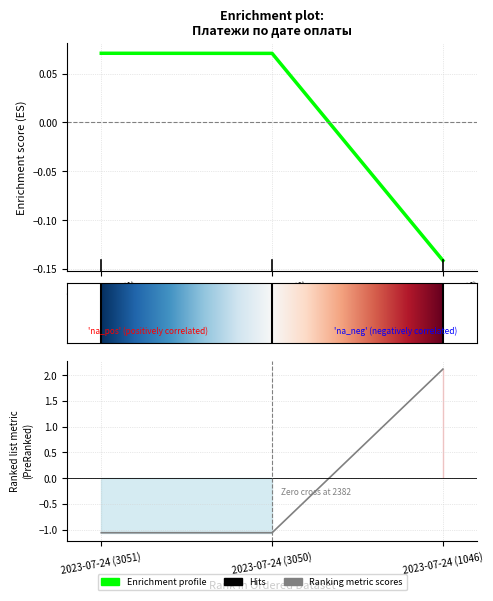

Reading left to right, extract all data points from this chart.

ФЛС: 2023-07-24 (3051)=0.1	2023-07-24 (3050)=0.1	2023-07-24 (1046)=-0.1
сумма: 2023-07-24 (3051)=-1.1	2023-07-24 (3050)=-1.1	2023-07-24 (1046)=2.1